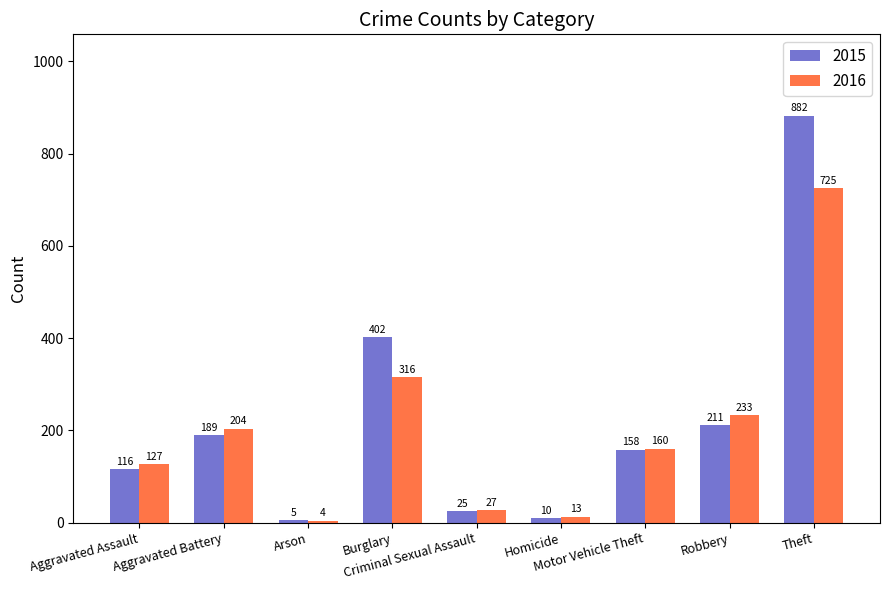

Rank the series by their maximum value, from lowest to highest.

2016, 2015